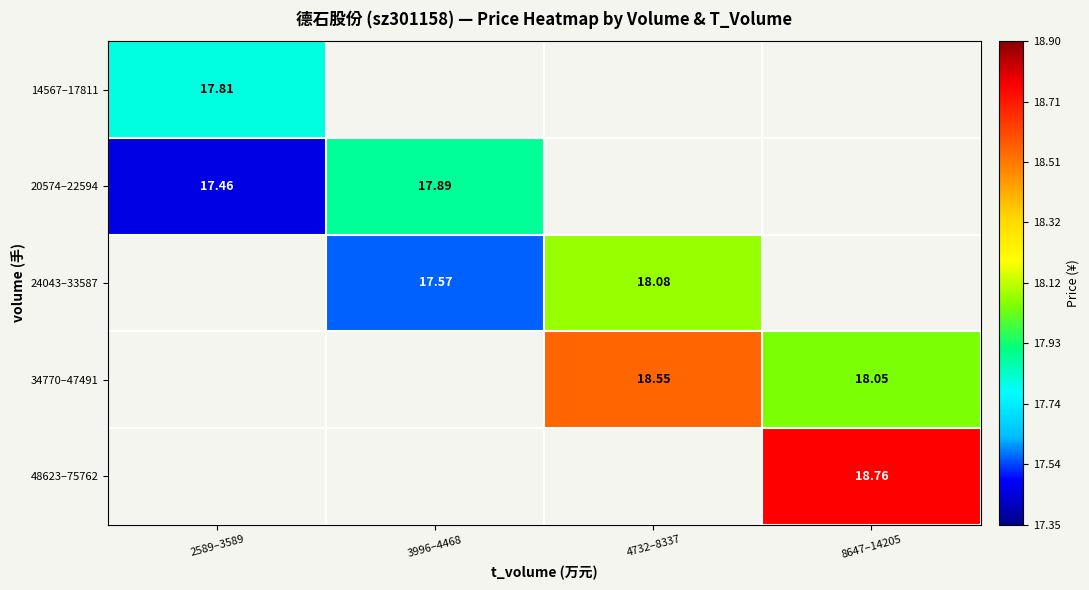

What is the maximum value shown in the chart?

18.8